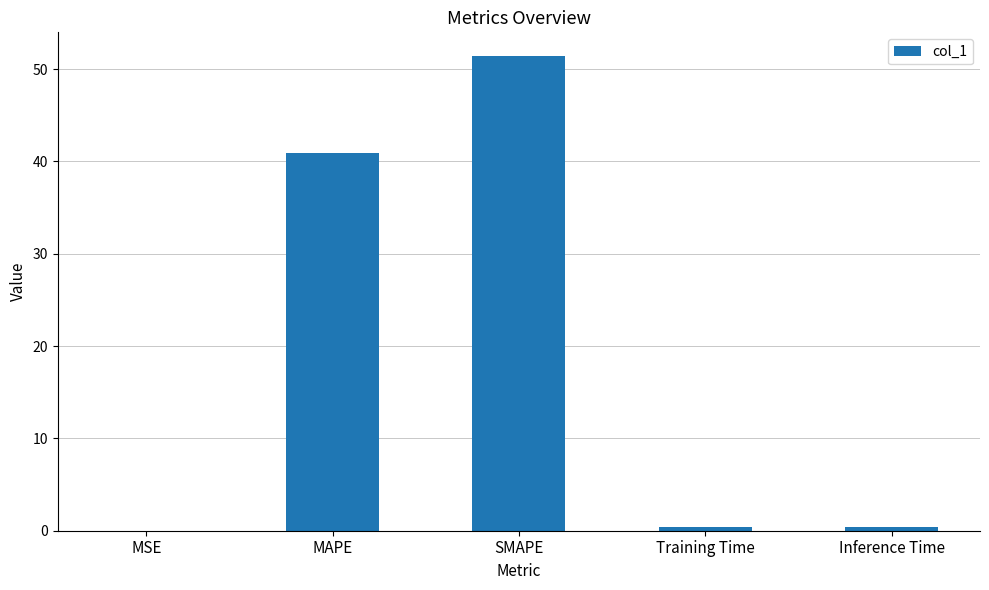

What is the change in value from MSE to SMAPE?

+51.4